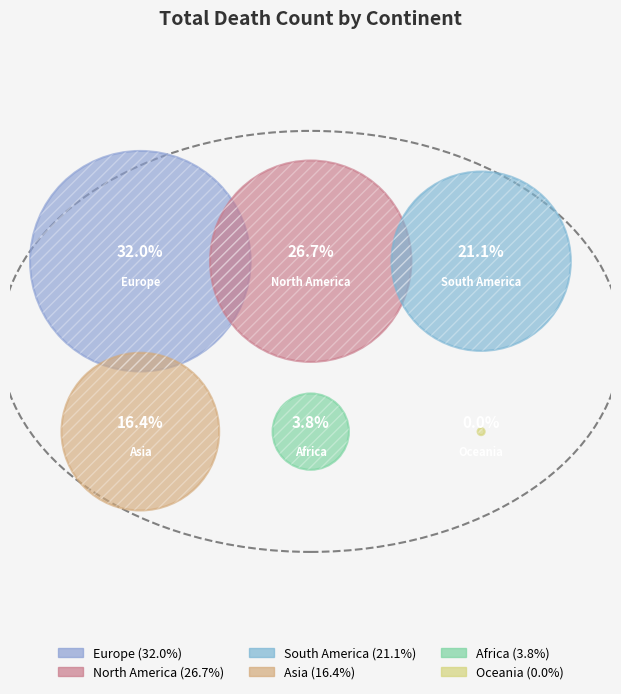

What is the largest slice in the pie chart?

Europe